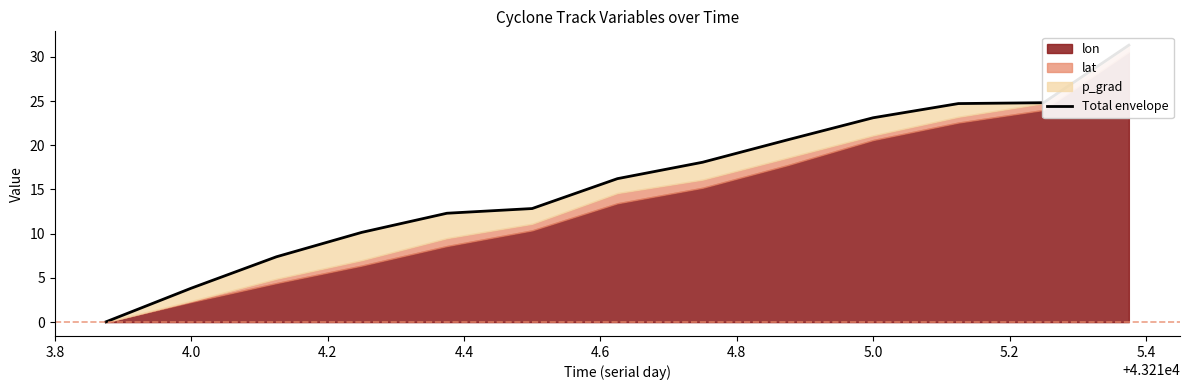

What is the ratio of the value at 4.8 to the value at 5.0?

0.8